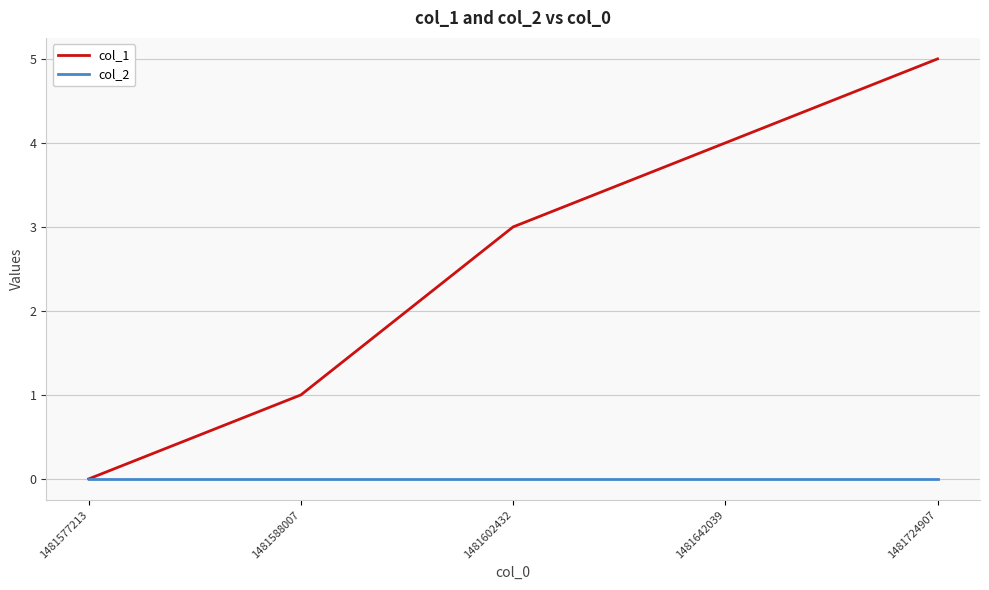

Reading left to right, transcribe all the data shown in this chart.

col_1: 1481577213=0	1481588007=1	1481602432=3	1481642039=4	1481724907=5
col_2: 1481577213=0	1481588007=0	1481602432=0	1481642039=0	1481724907=0